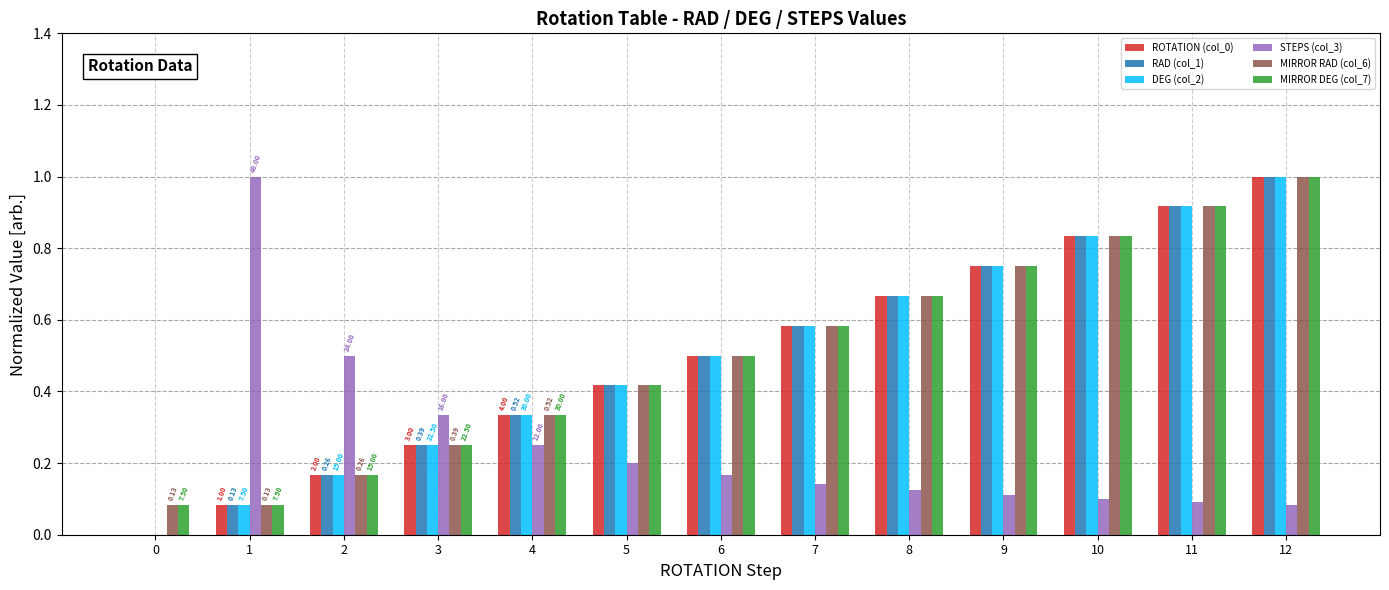

What is the sum of all RAD (col_1) values?

6.5